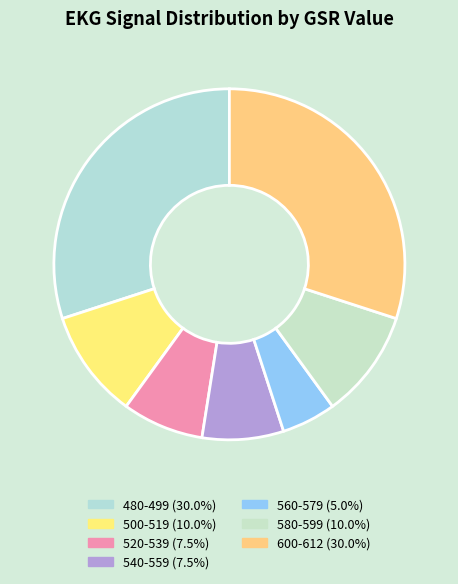

How many slices are in this pie chart?

7